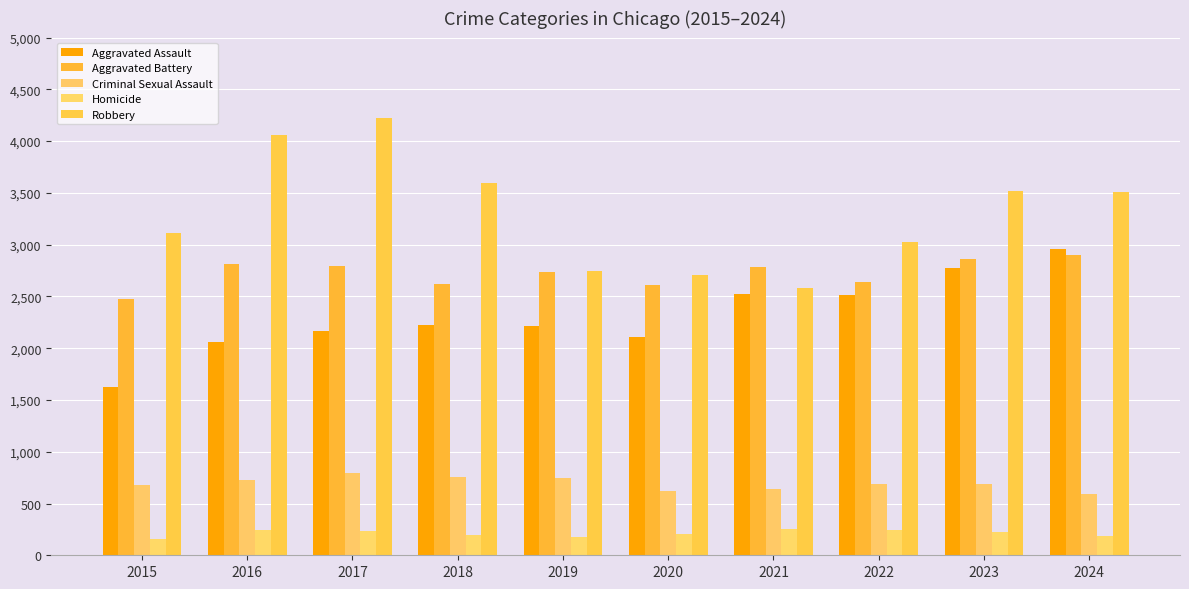

Is the value of Criminal Sexual Assault at 2016 greater than the value of Aggravated Battery at 2016?

No